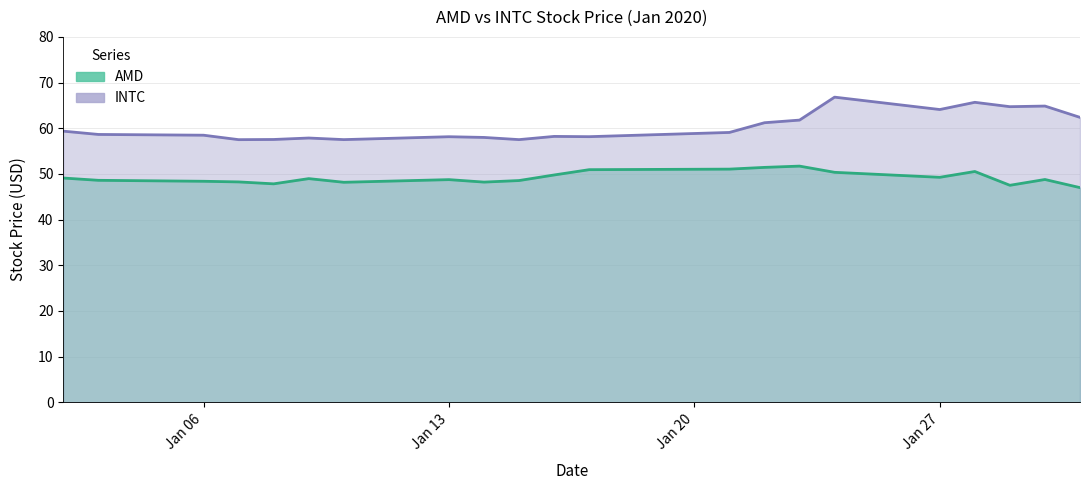

Rank the series by their maximum value, from lowest to highest.

AMD, INTC